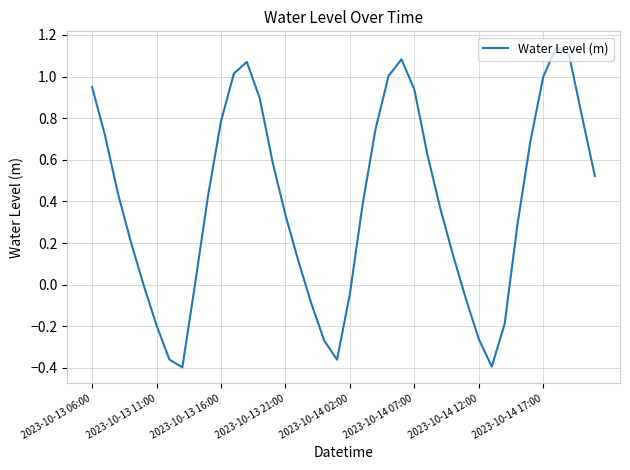

What is the difference between the maximum and minimum values?

1.5